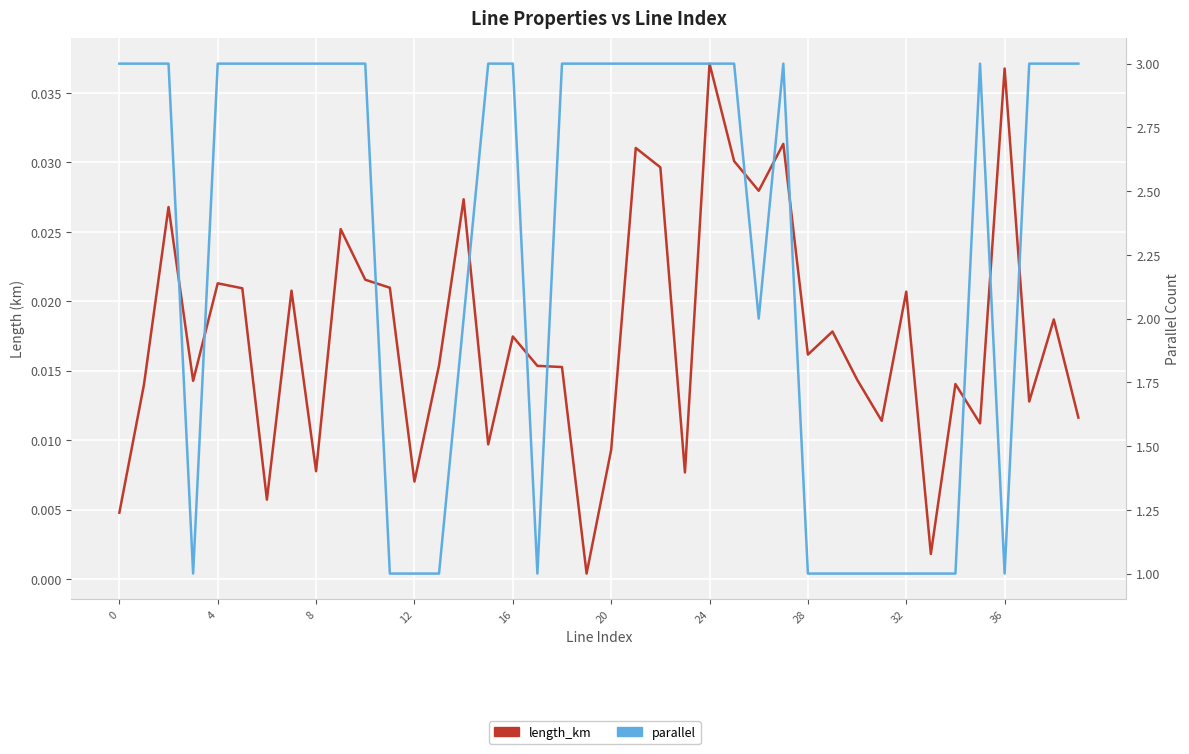

Does the chart display data point markers on the line(s)?

No